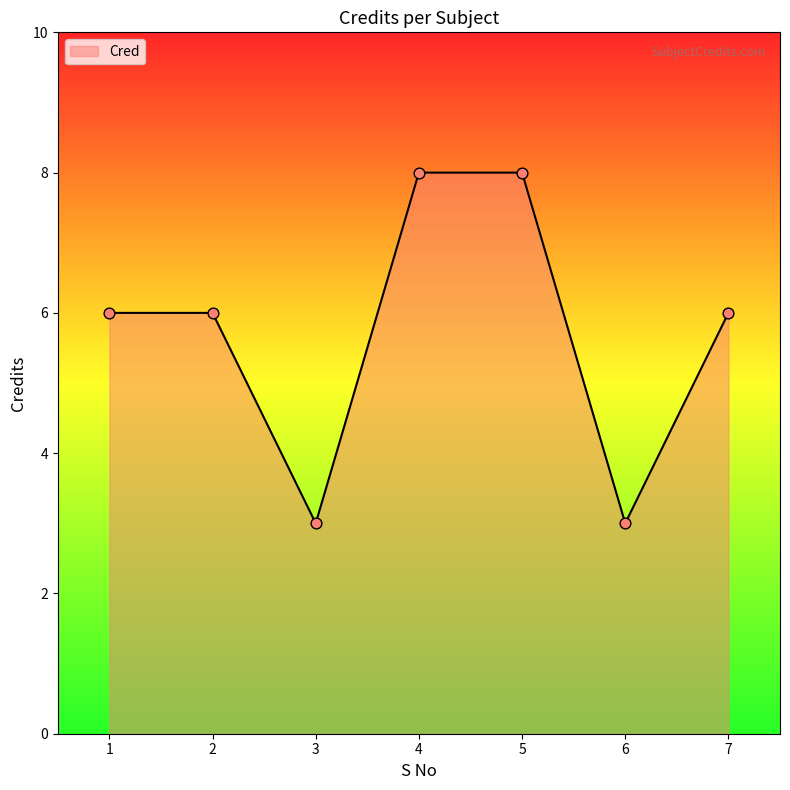

Approximately how many times larger is the value at 5 compared to 6?

2.7